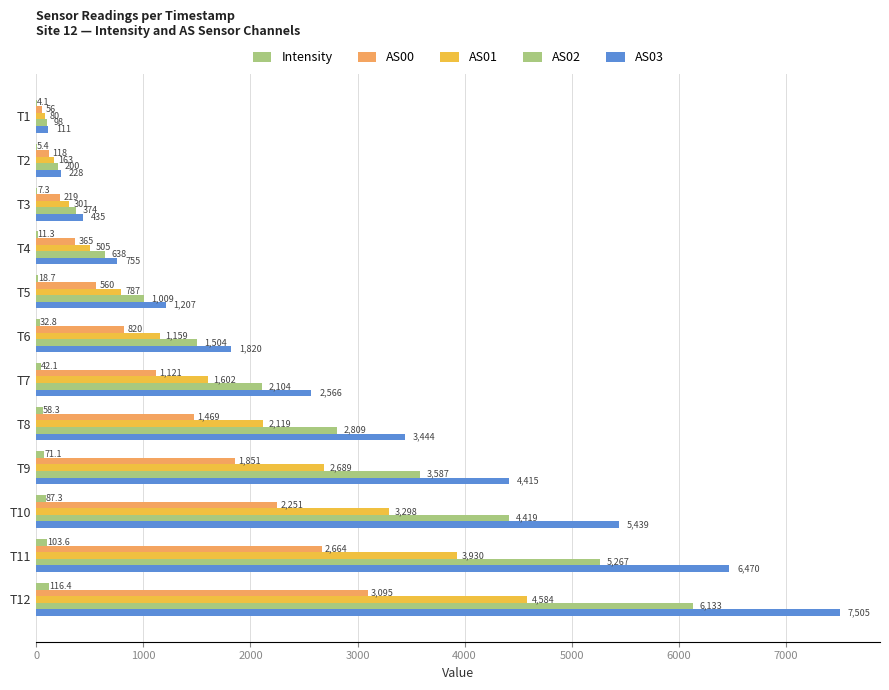

Count the number of categories in the chart.

12